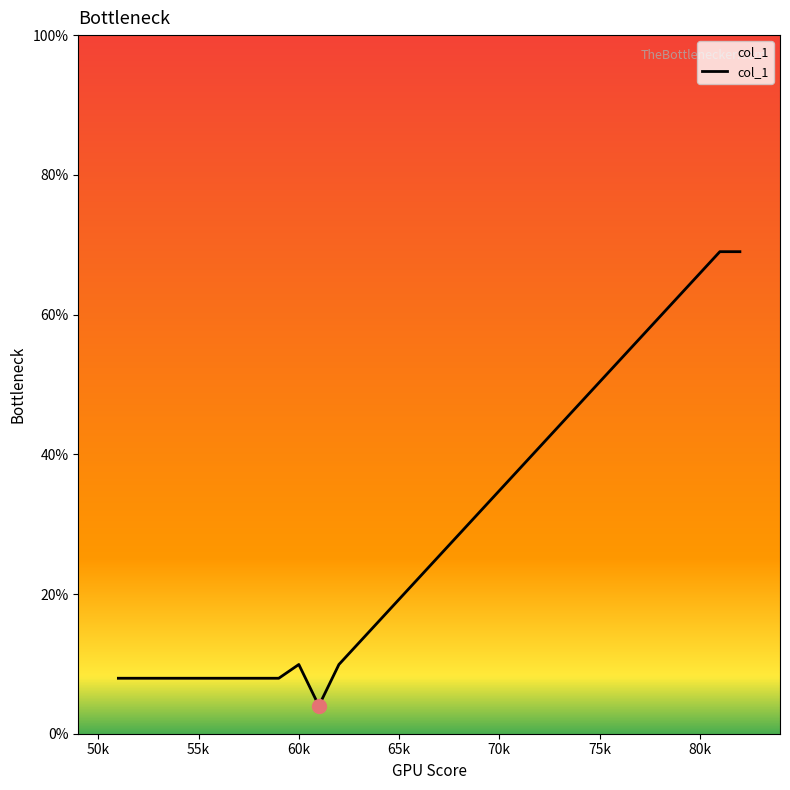

What is the difference between the maximum and minimum values?

65.0